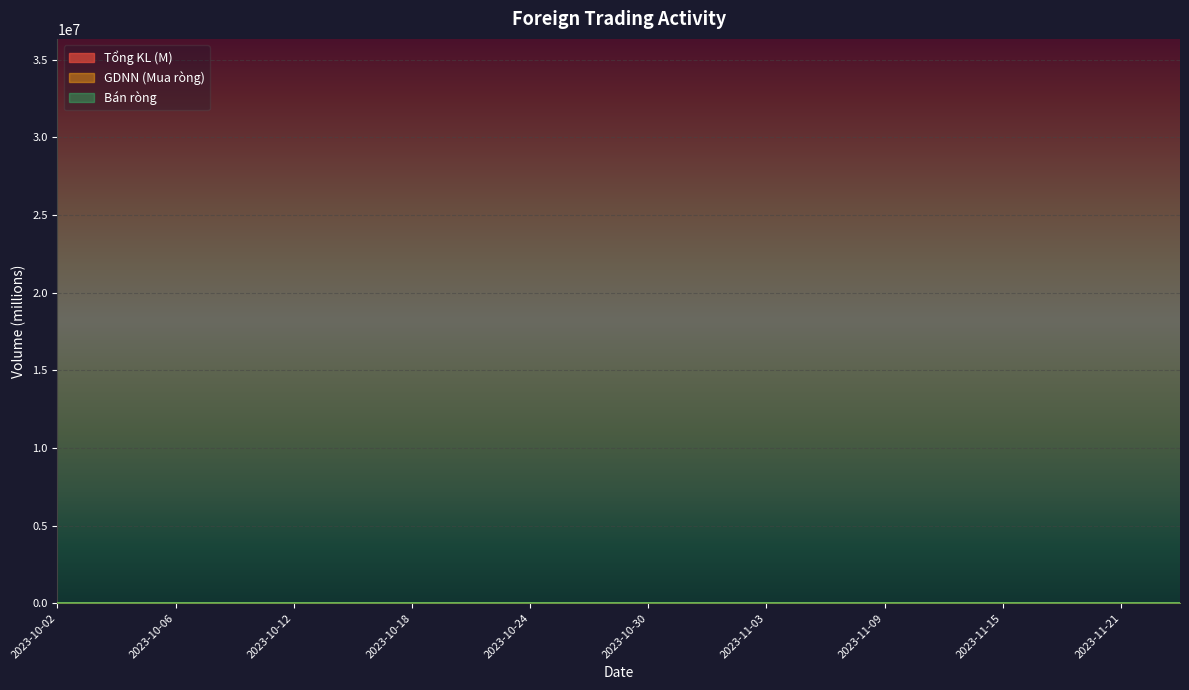

What is the average value of the Tổng KL (M) series?

9.3